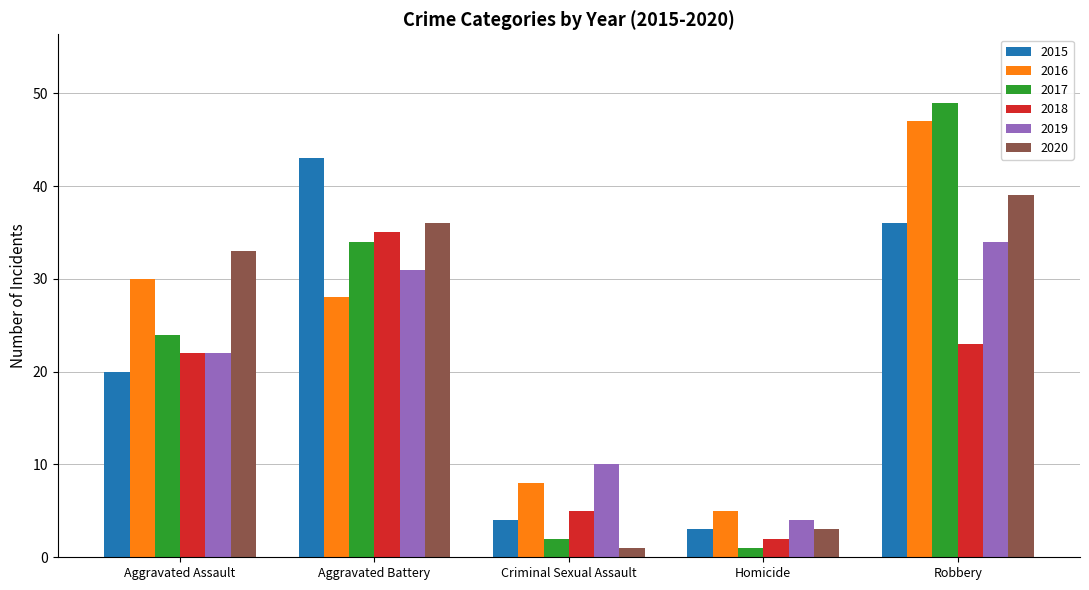

What are all the series names shown in the legend?

2015, 2016, 2017, 2018, 2019, 2020